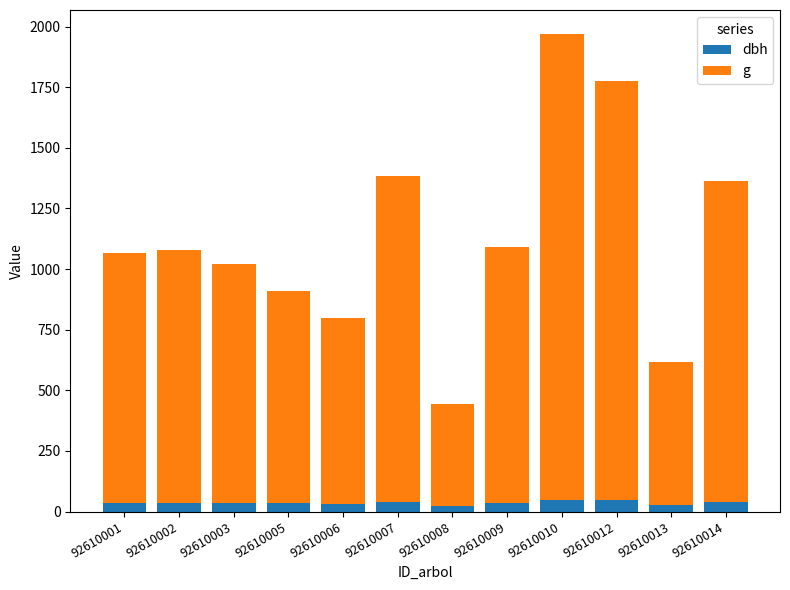

Which series has the largest total across all categories?

g